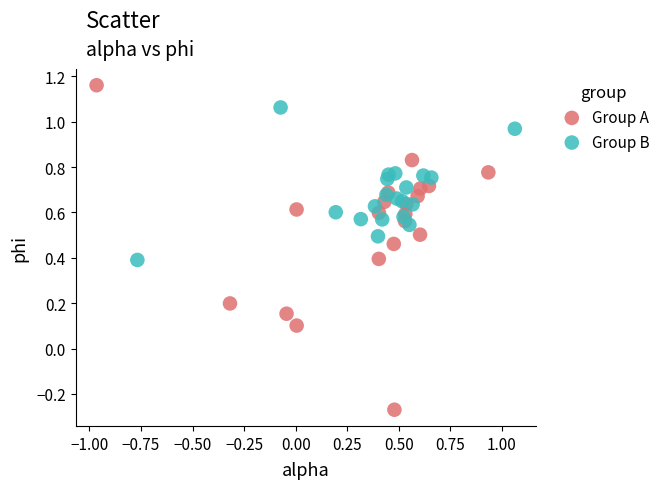

Which series contains the highest Y value?

Group A